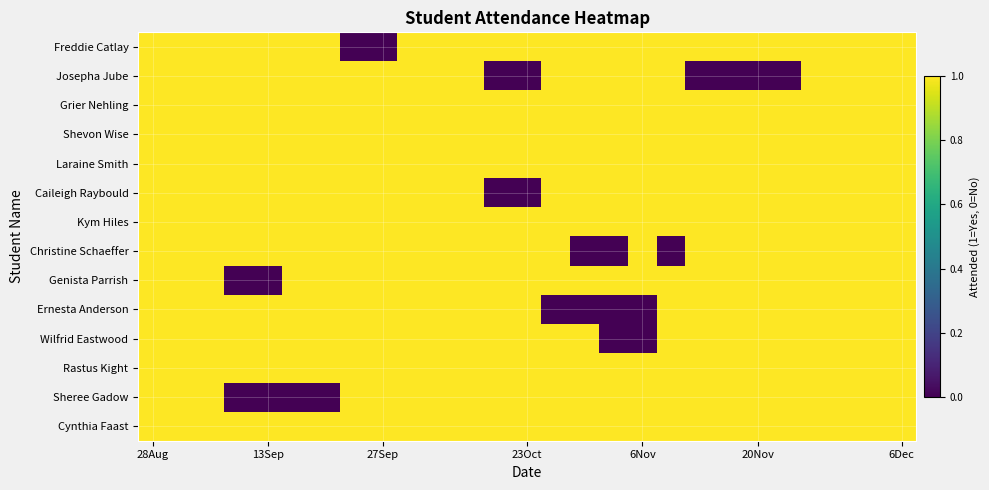

At which category does the chart reach its peak across all series?

28Aug